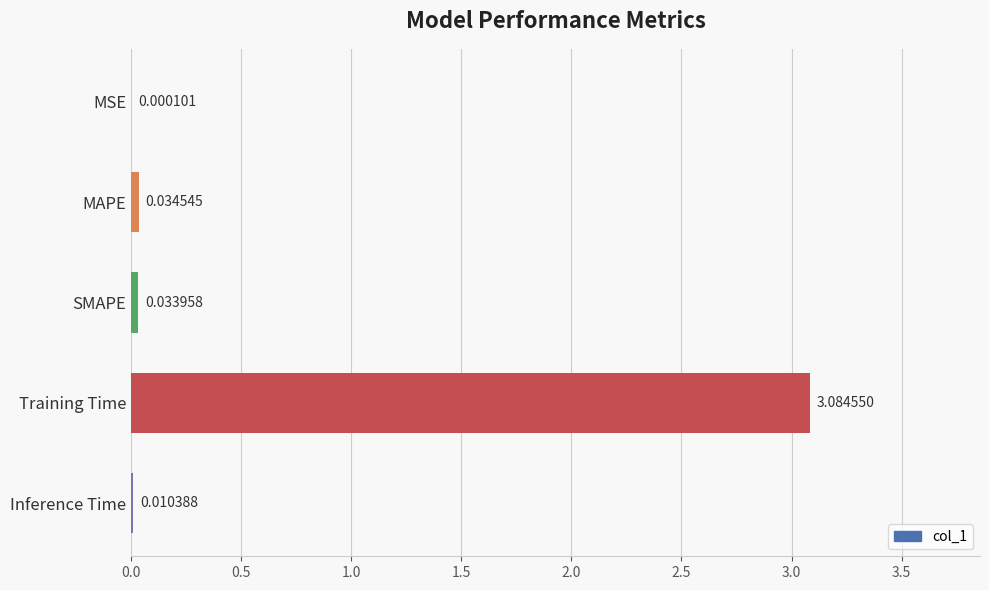

What is the change in value from Training Time to Inference Time?

-3.1